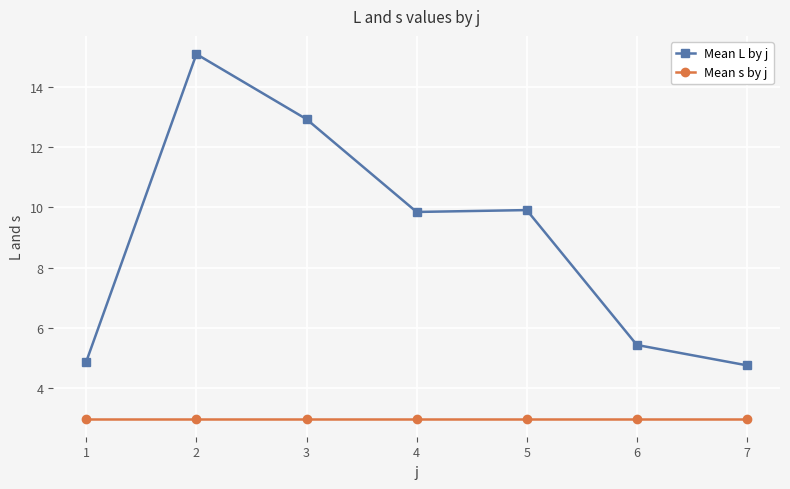

List the series in order of their peak value, lowest first.

Mean s by j, Mean L by j